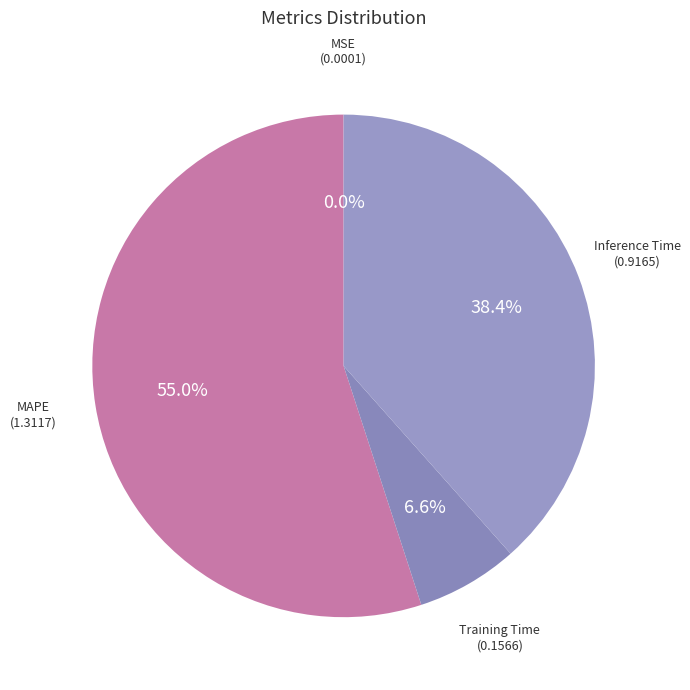

To the nearest percent, what is the difference between the Training Time and Inference Time slice percentages?

32%